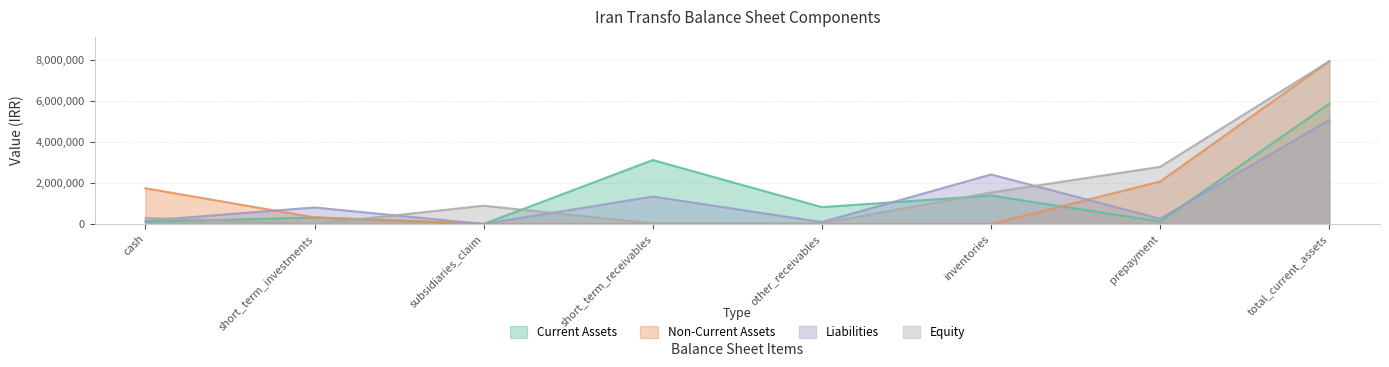

What is the total value across all series at inventories?

5330128